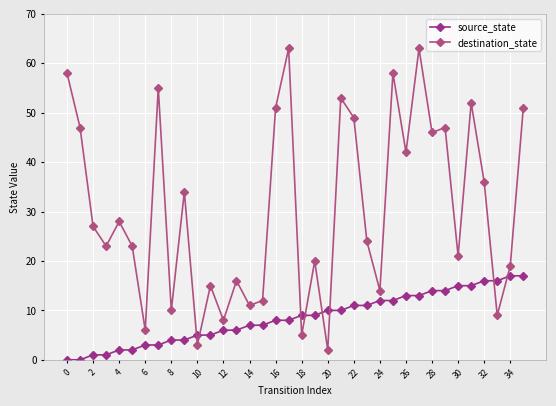

What is the value of the source_state point at the 14th from the left?

6